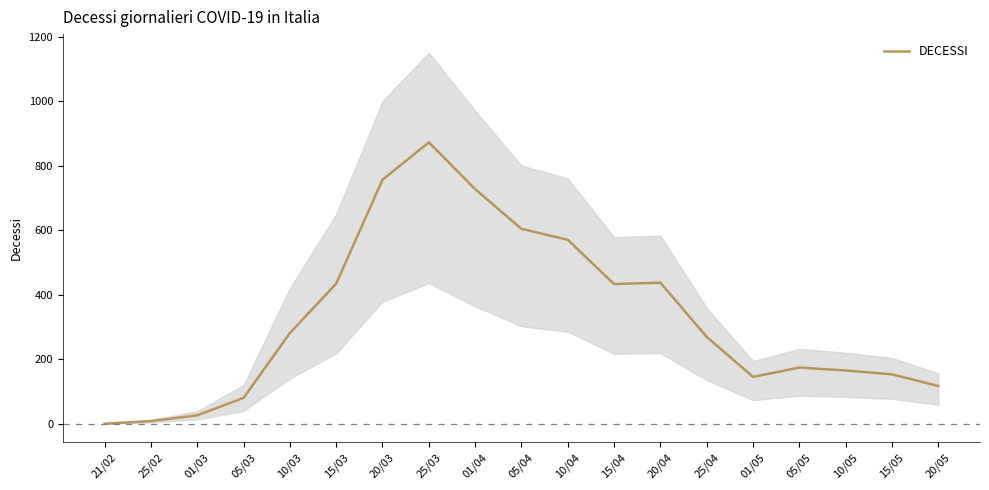

List the labels in order of value, smallest first.

21/02, 25/02, 01/03, 05/03, 20/05, 01/05, 15/05, 10/05, 05/05, 25/04, 10/03, 15/04, 15/03, 20/04, 10/04, 05/04, 01/04, 20/03, 25/03